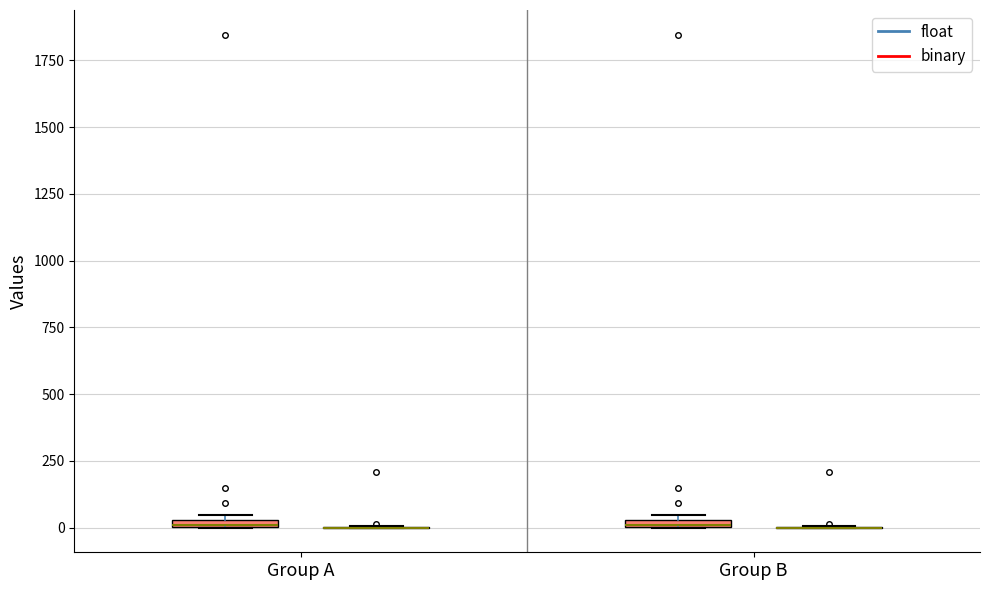

Where is the lower edge of the box for Group B (binary) on the y-axis? The values are not printed on the chart, so give them approximately, as read against the axis.

0